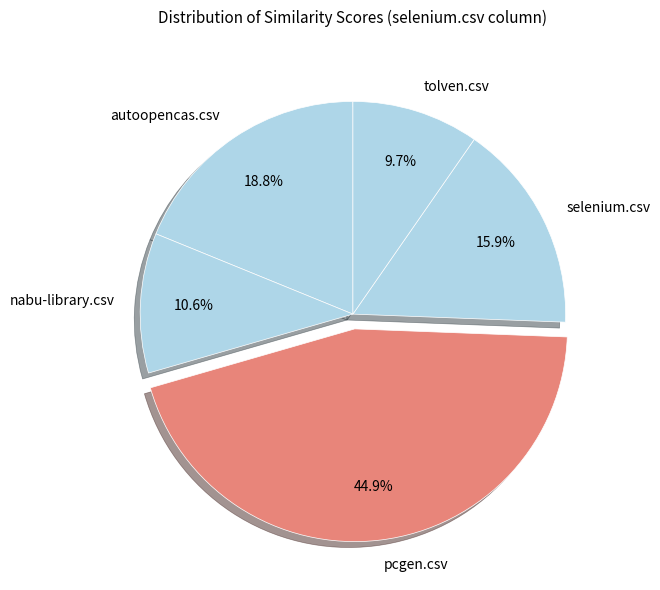

The autoopencas.csv slice represents 19% of the pie. True or false?

True